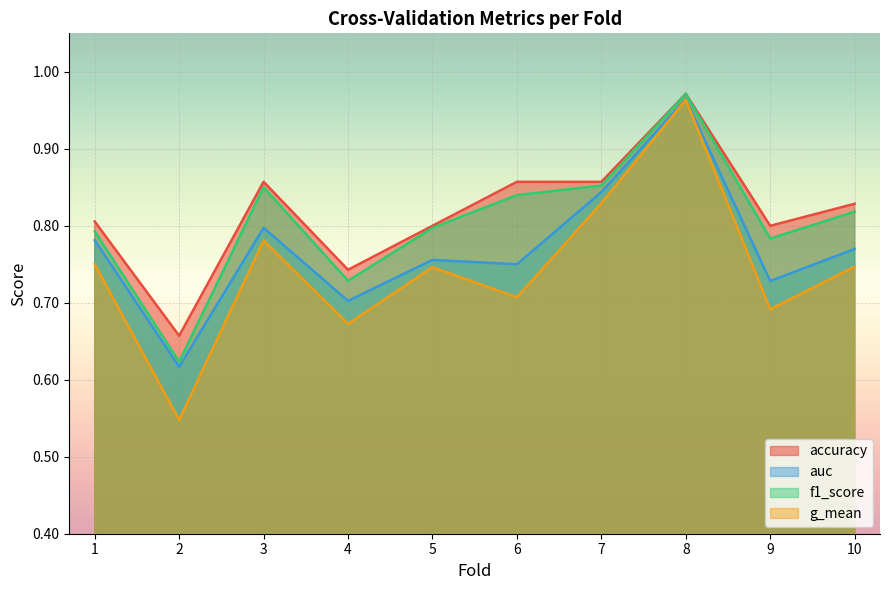

True or false: auc and f1_score intersect in this chart.

False